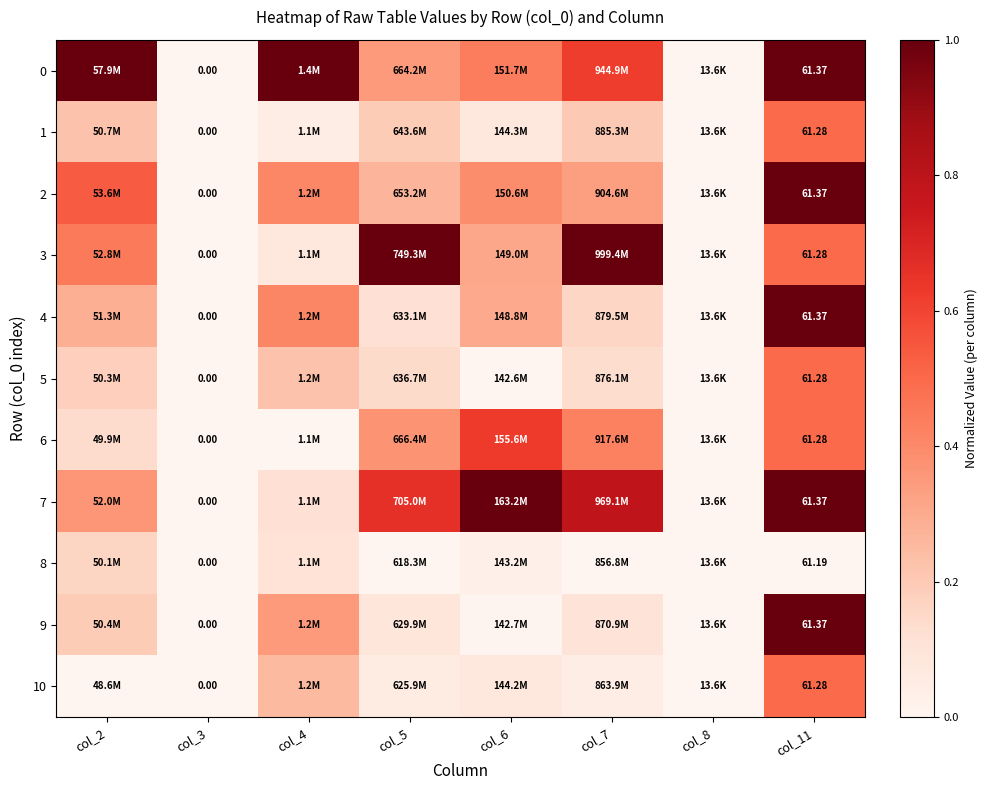

At how many categories does at least one series exceed 0?

6